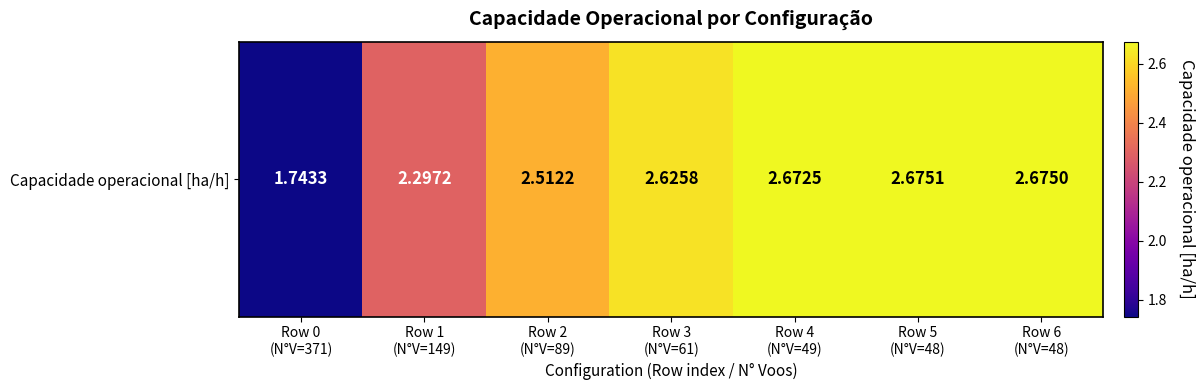

What is the difference between the values at Row 0
(N°V=371) and Row 5
(N°V=48)?

0.9